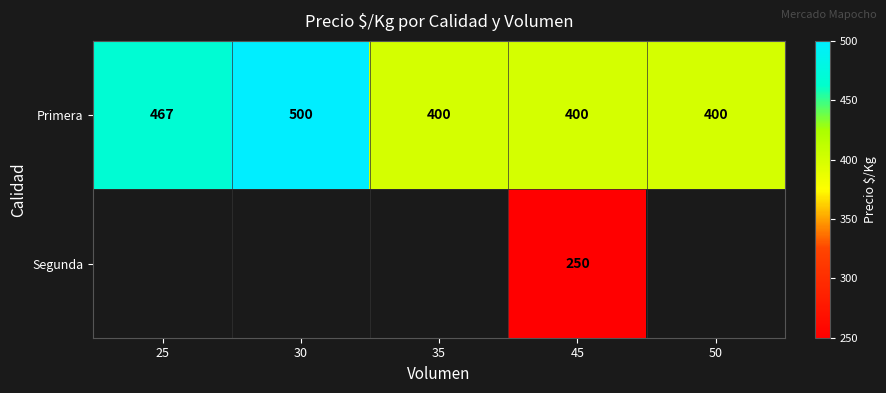

Is it true that Primera equals 558 at 45?

False